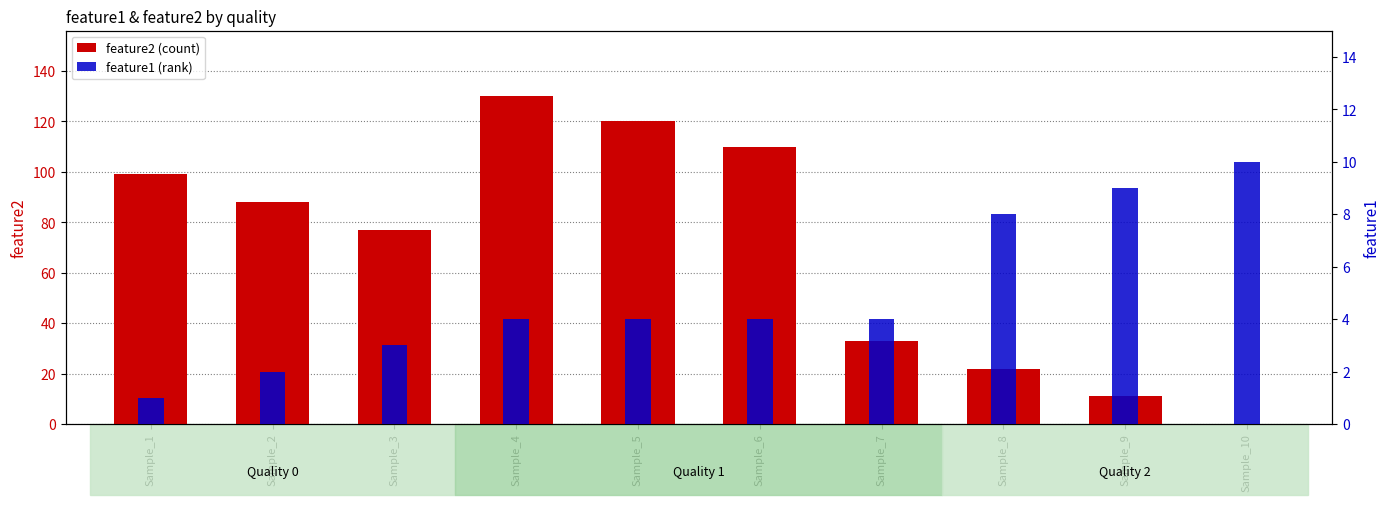

List the series in order of their peak value, lowest first.

feature1 (rank), feature2 (count)